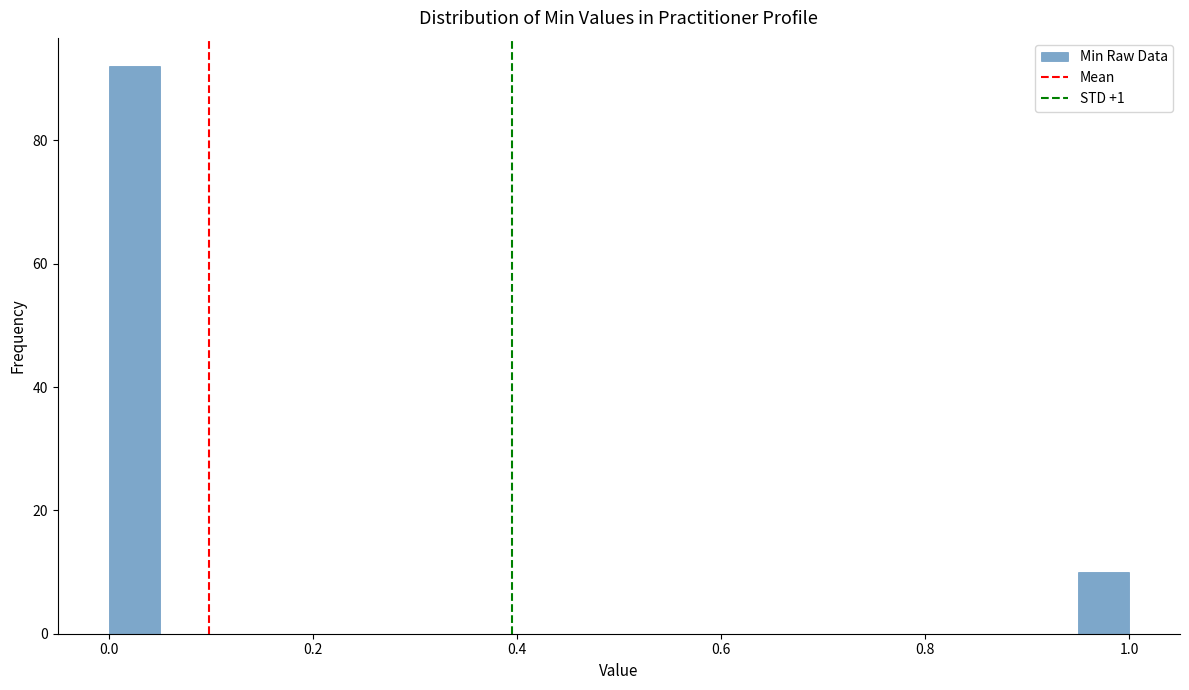

Read against the x-axis, roughly where is the centre of the tallest bar?

0.02